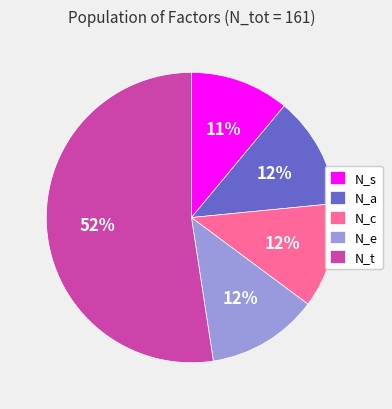

Is there any slice that represents more than half of the pie?

Yes